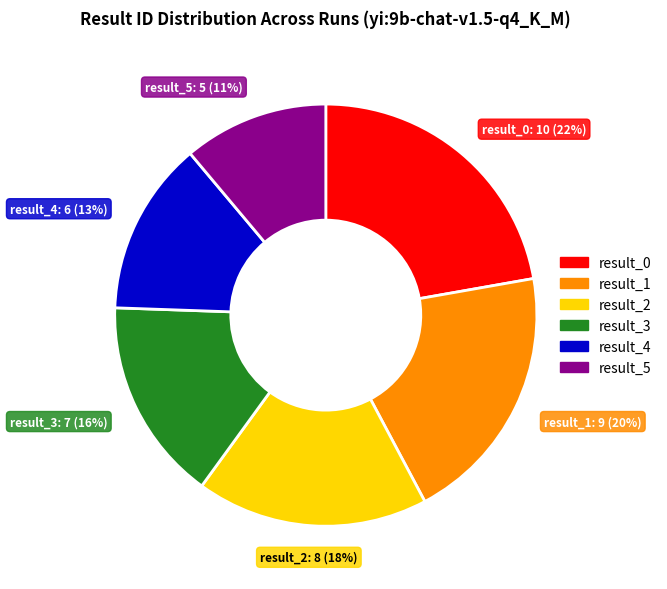

Combined, do result_3 and result_2 account for over 50%?

No